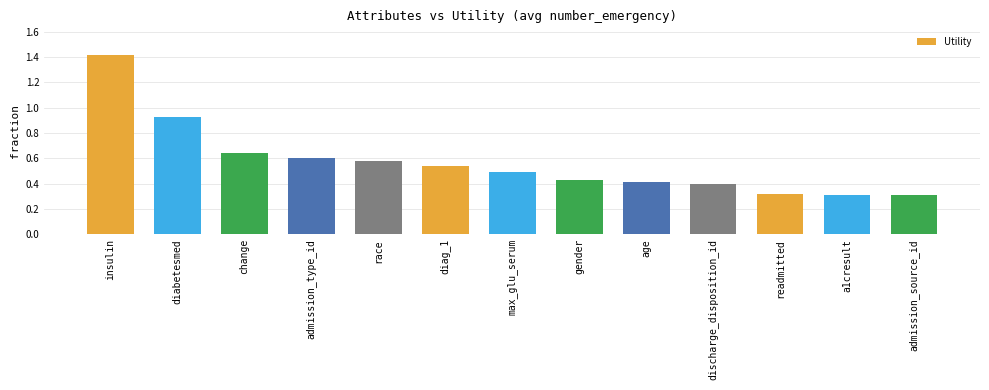

The chart shows a value of 0.3 at admission_source_id. True or false?

True